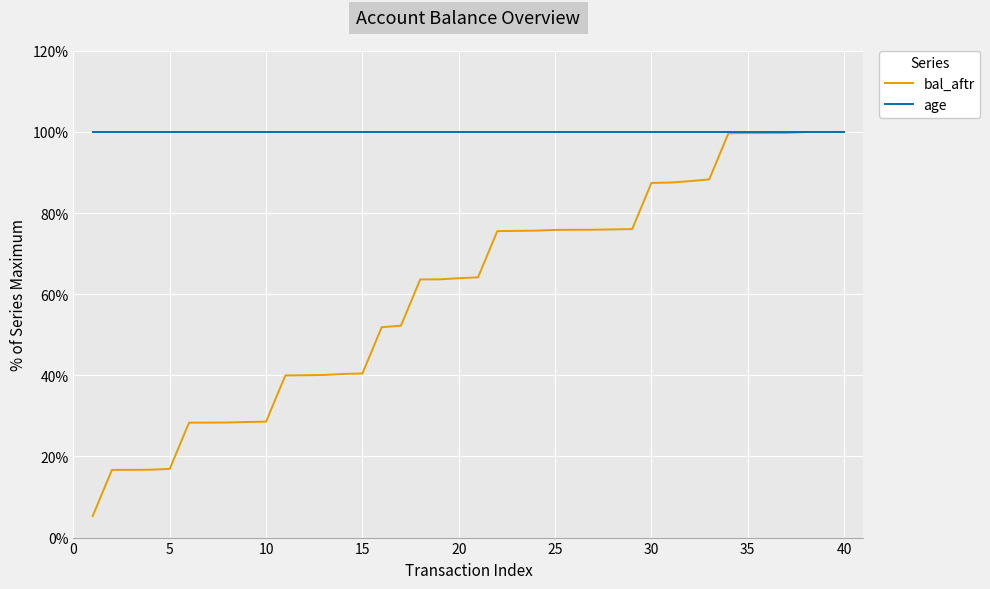

Which series has the widest spread of values?

bal_aftr